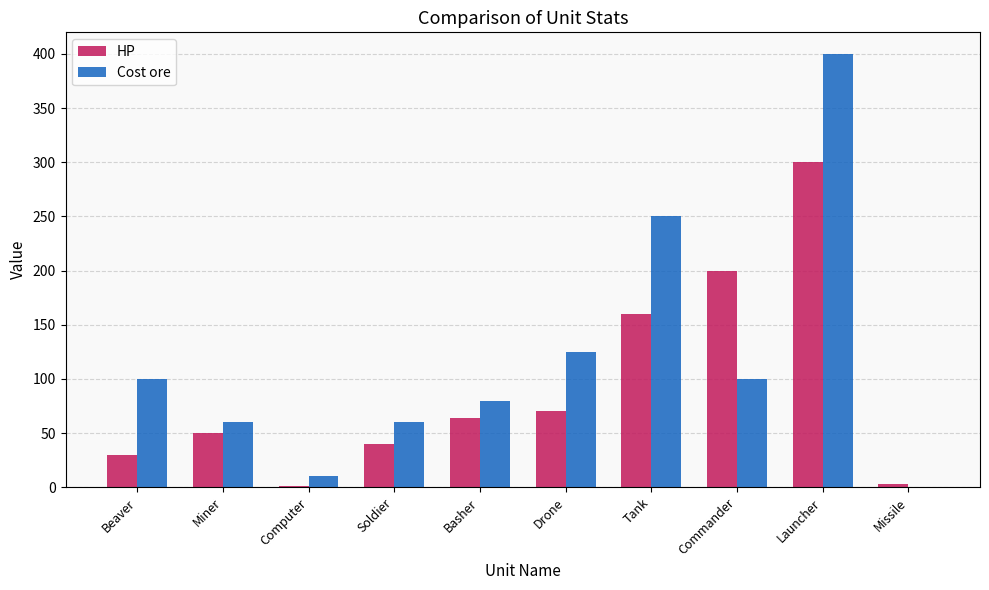

Which label corresponds to the largest value in the chart?

Launcher